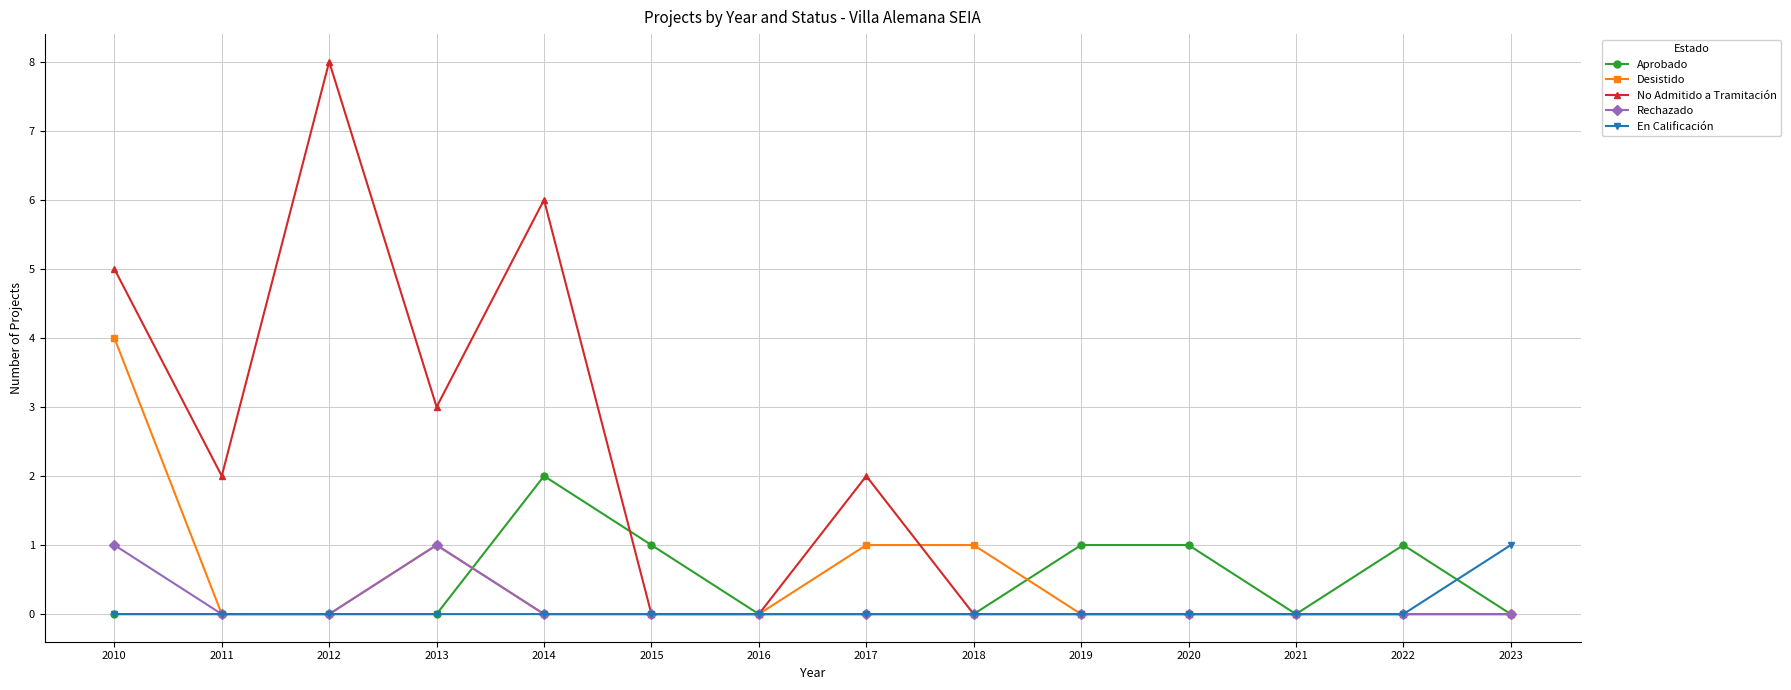

What is the sum of all En Calificación values?

1